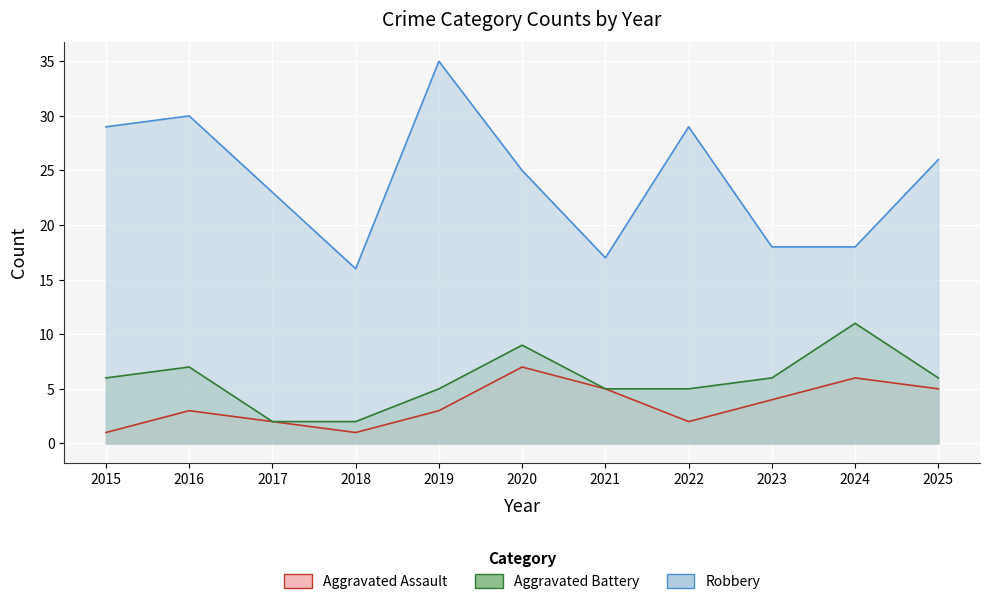

True or false: Aggravated Battery and Robbery cross at least once.

False